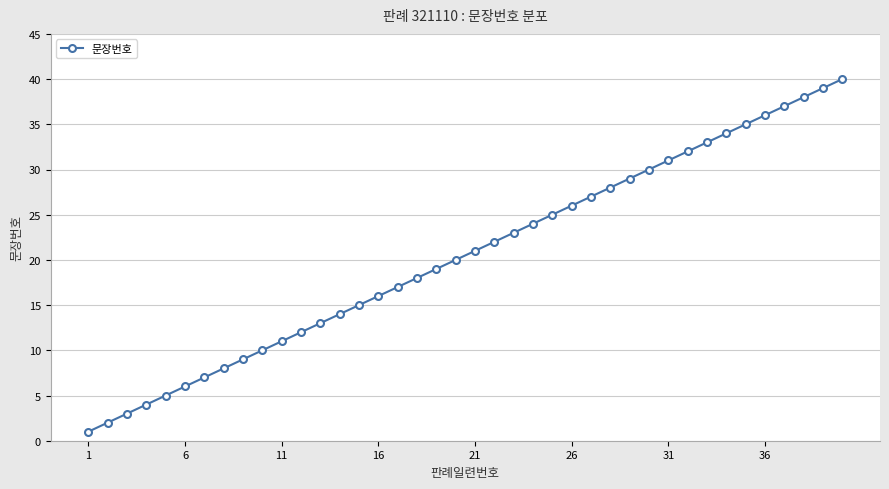

What is the difference between the second highest and minimum values?

38